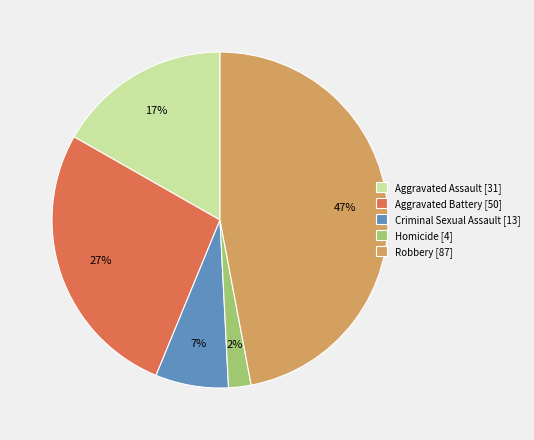

True or false: Criminal Sexual Assault [13] accounts for 7% of the total.

True